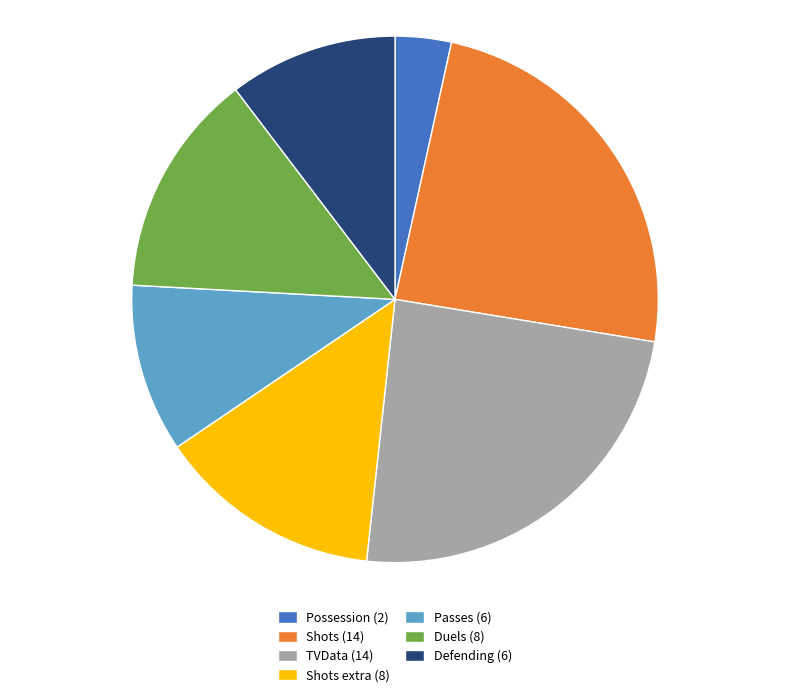

Which has a higher value, Duels (8) or Possession (2)?

Duels (8)